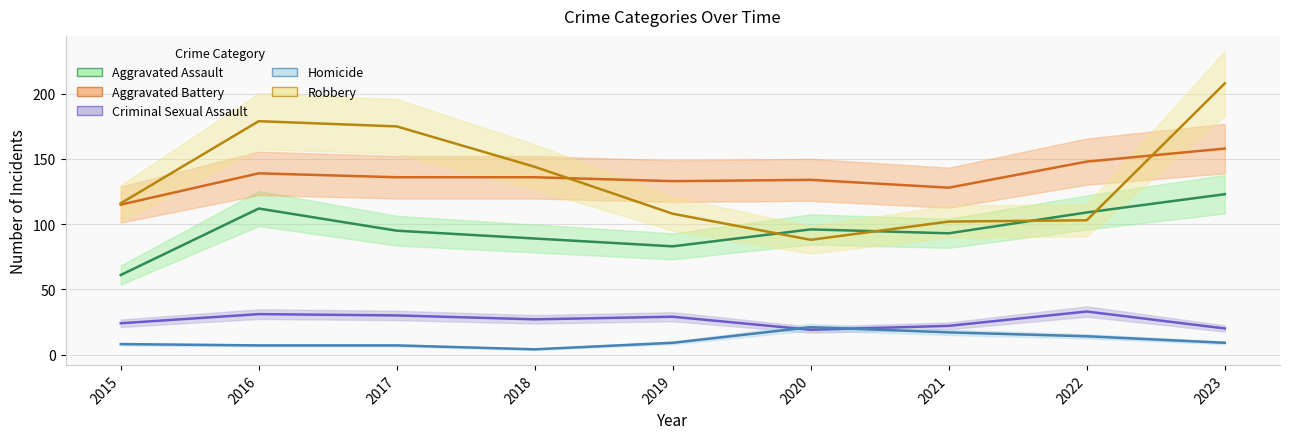

Which category has the lowest value in the Homicide series?

2018